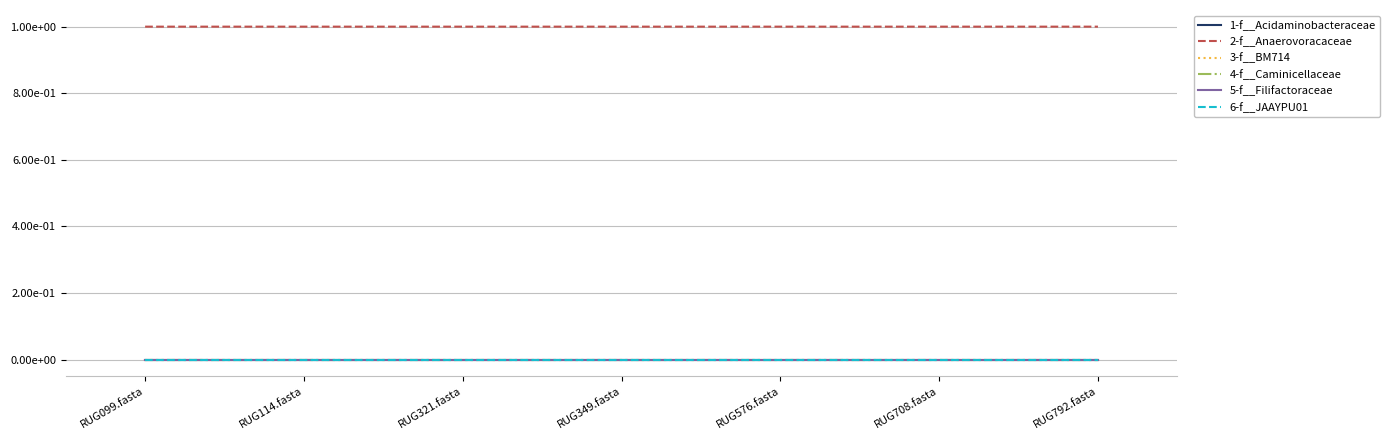

At which category is the sum across all series the highest?

RUG349.fasta